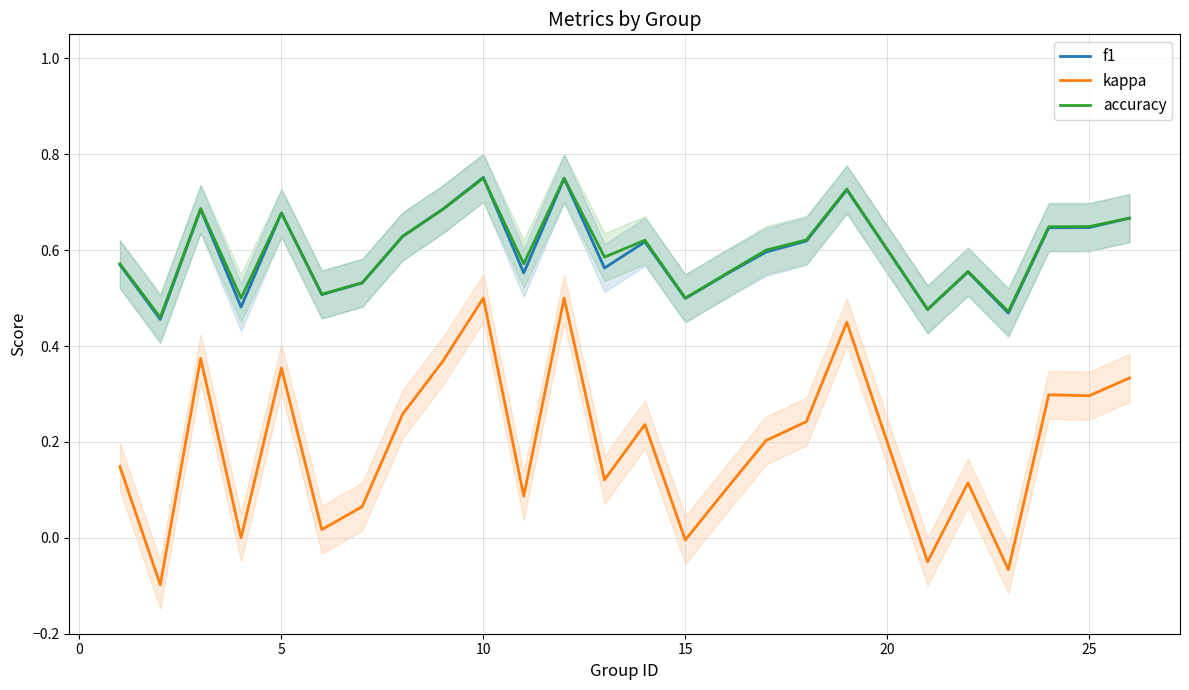

How many interior local peaks does the kappa series have?

8